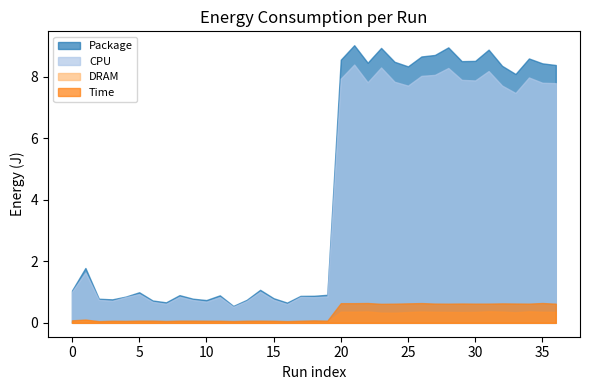

At which category does the chart reach its peak across all series?

21